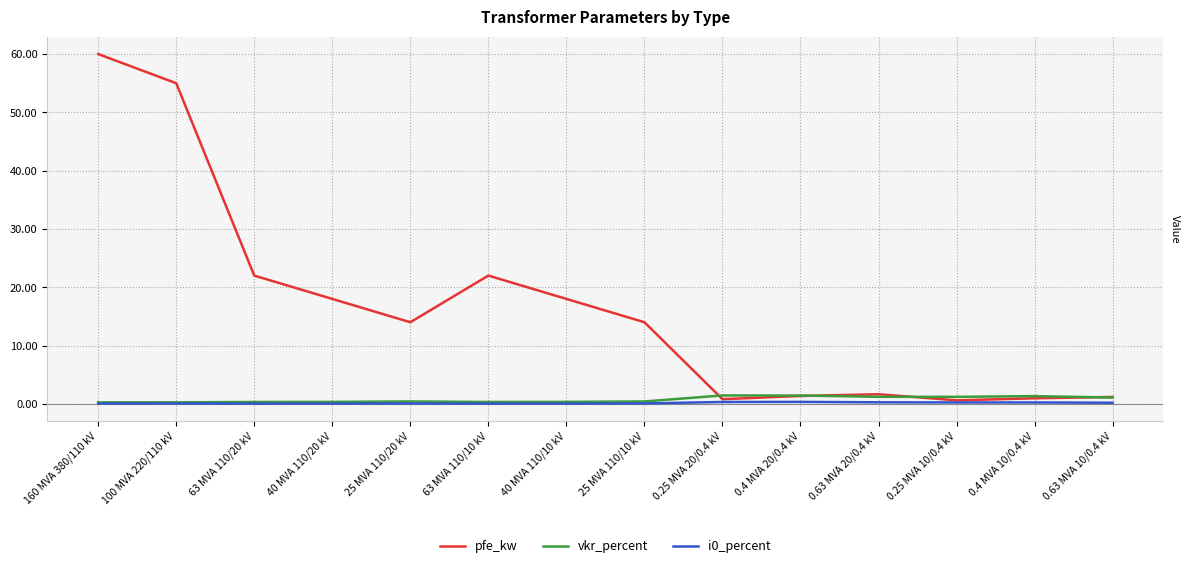

Which series has the largest range (max minus min)?

pfe_kw